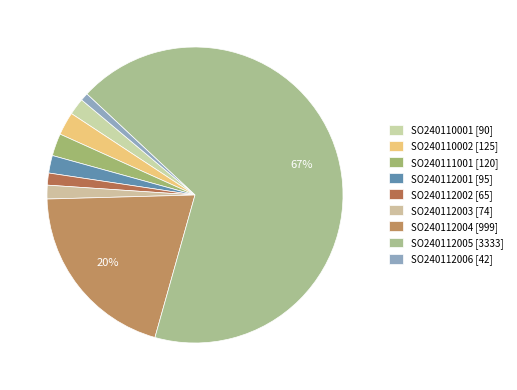

Count the number of slices in the pie.

9